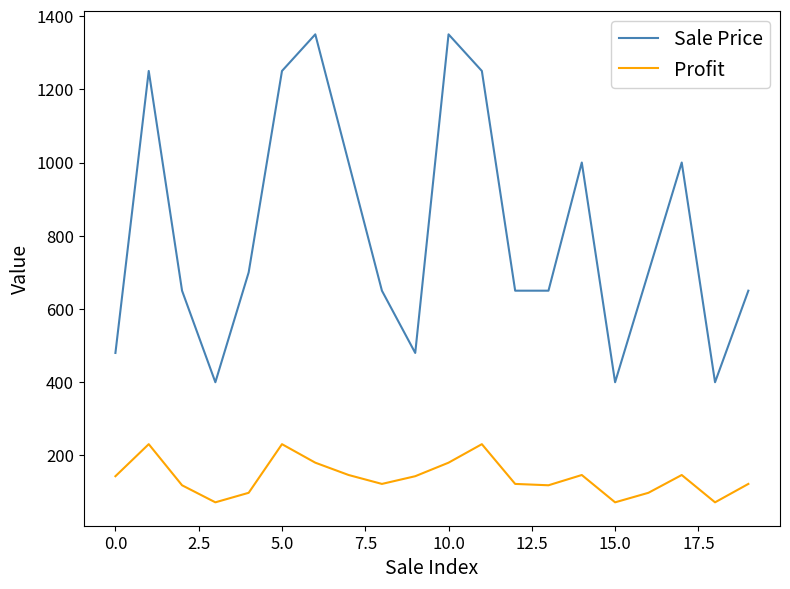

What is the difference between the maximum and minimum values in the Profit series?

158.8